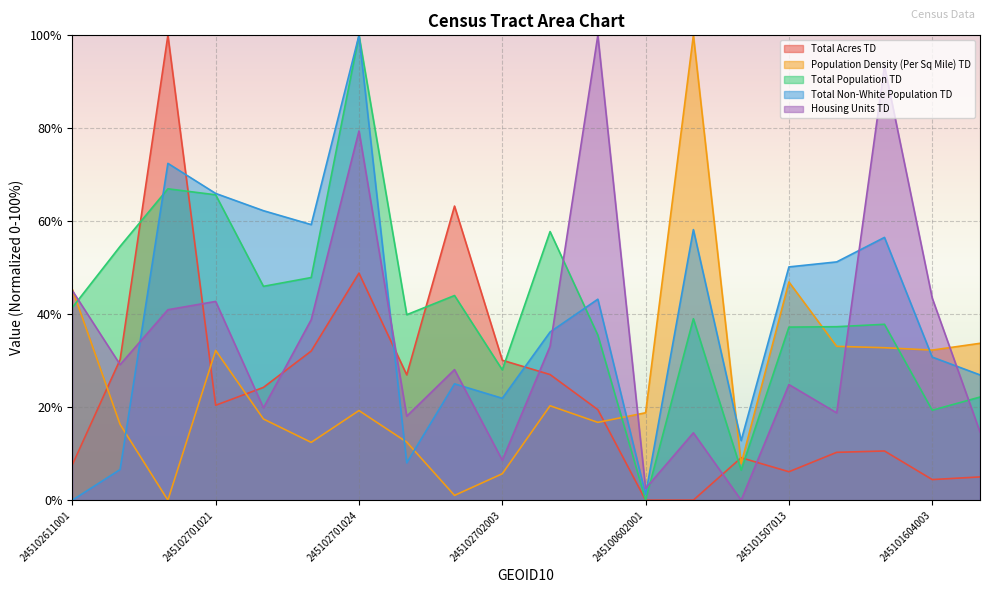

Is it true that Population Density (Per Sq Mile) TD equals 5.7 at 245102702003?

True